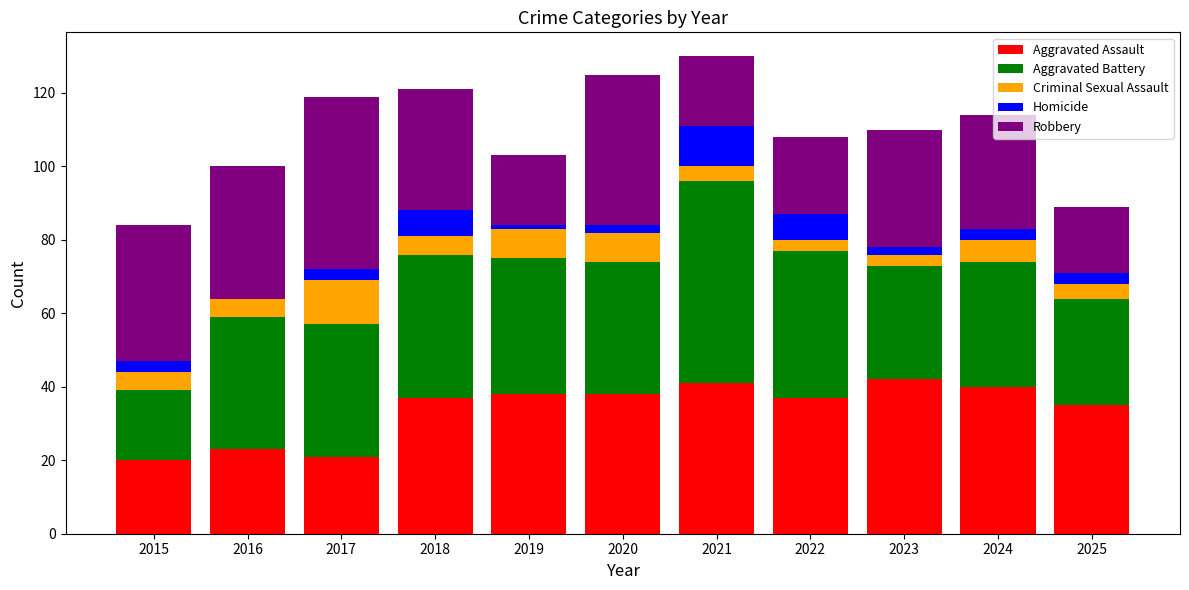

The Aggravated Assault series shows 40 at 2024. True or false?

True